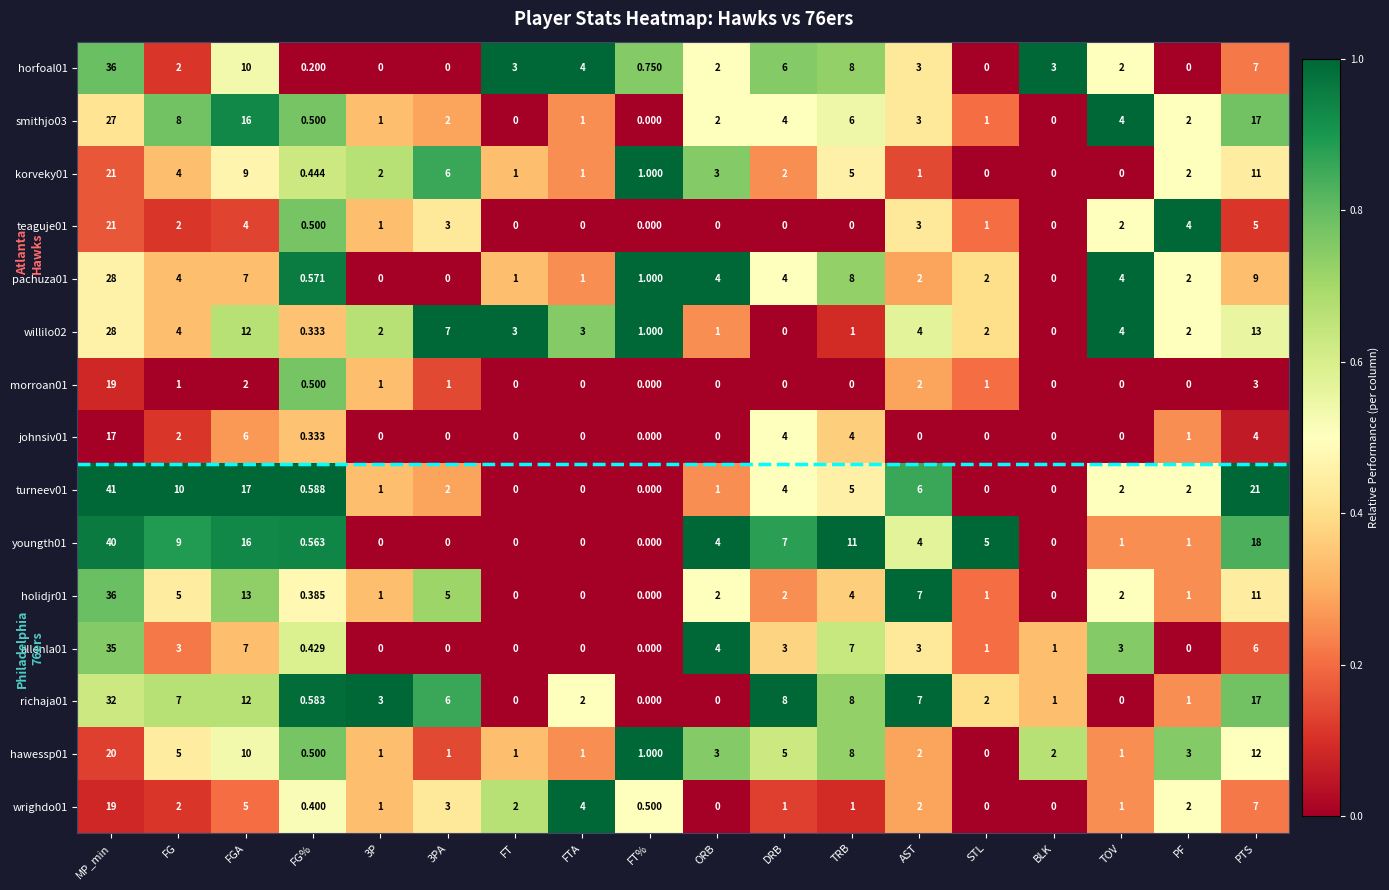

How many data points does each series have?

18